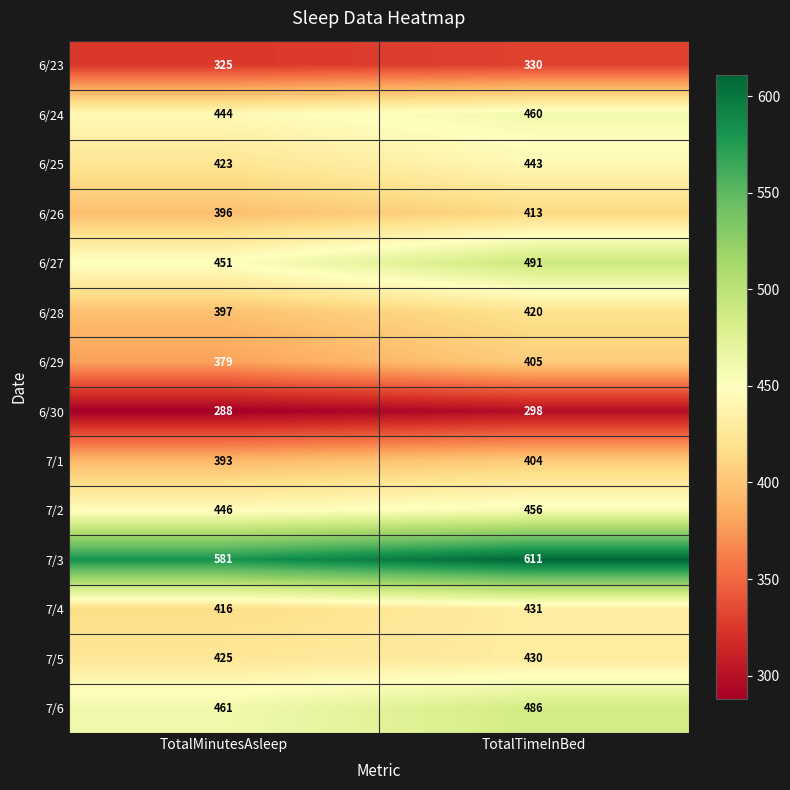

What is the average value of the 7/4 series?

424